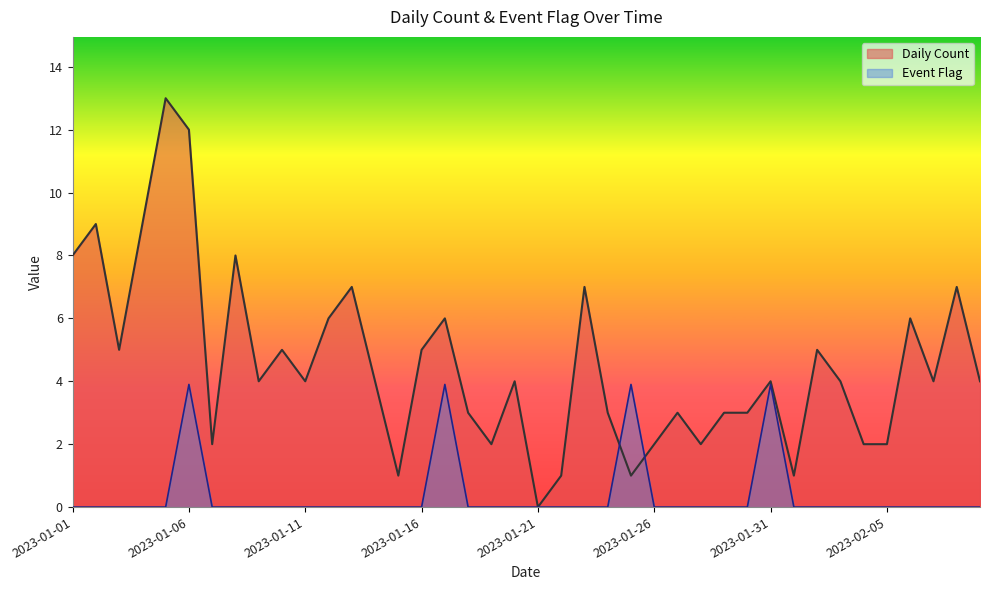

Where is Event Flag nearest to the value 1?

2023-01-01